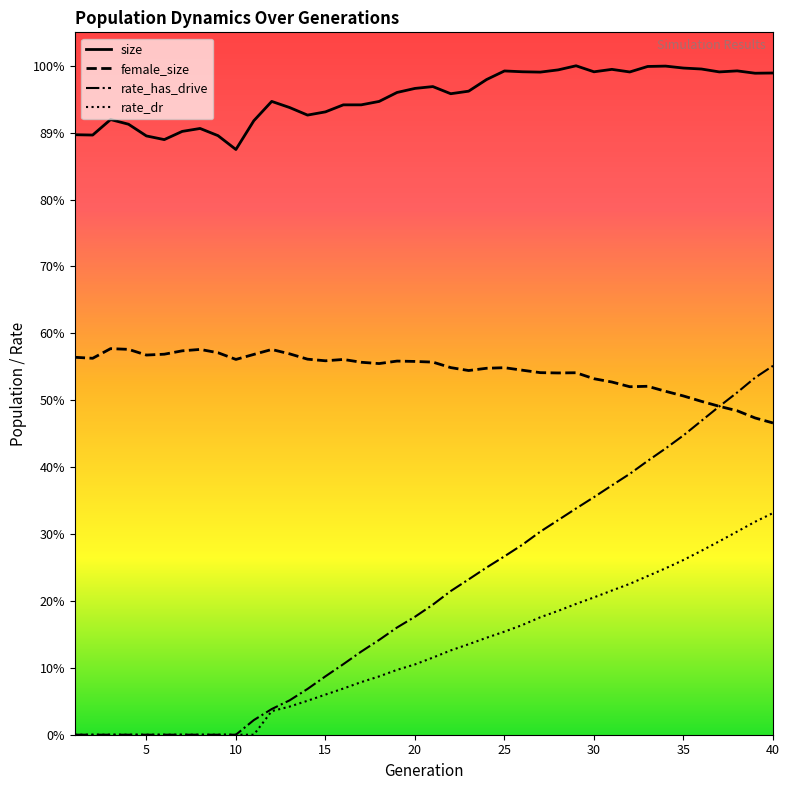

Which has a higher value, 15 or 1?

15